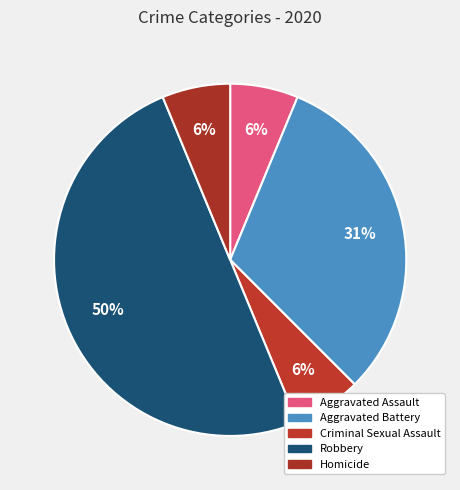

Which slice is the largest?

Robbery